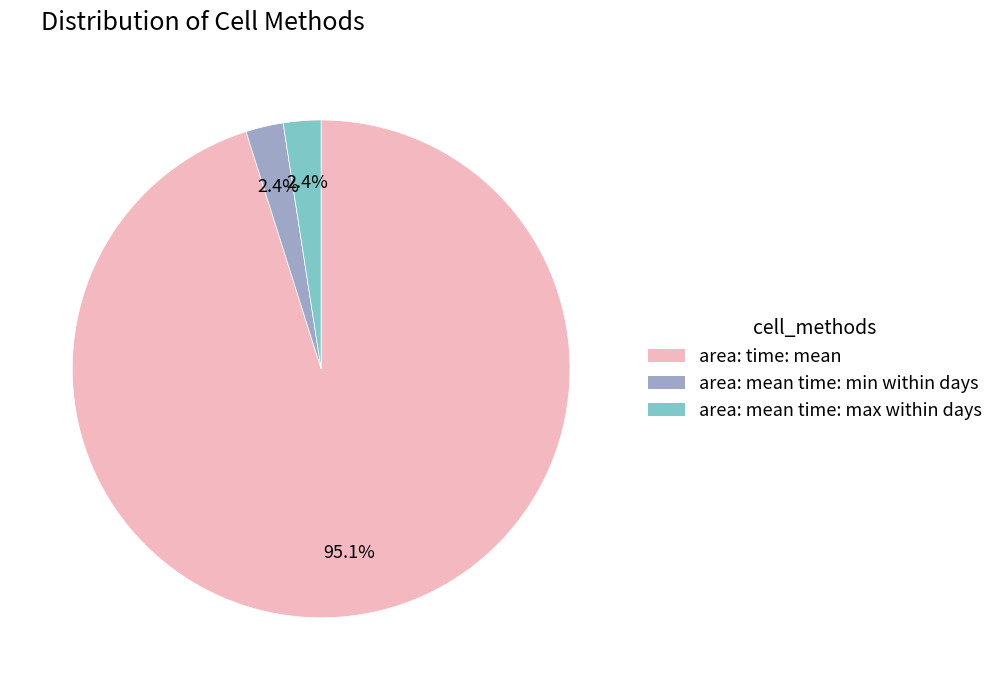

Is there any slice that represents more than half of the pie?

Yes